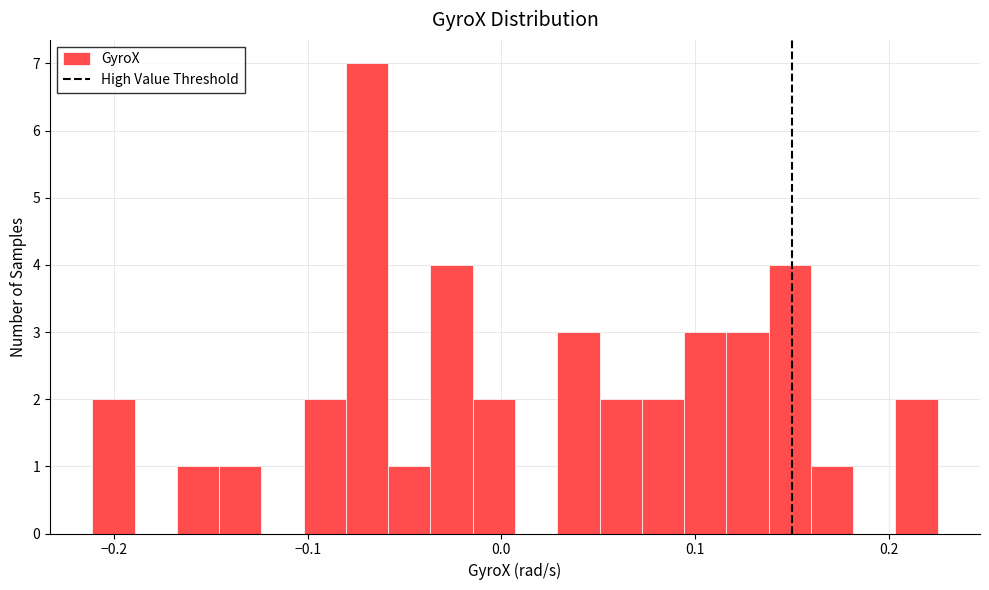

Around what value on the x-axis is the tallest bar? Give the approximate position of its centre, as read against the axis.

-0.07